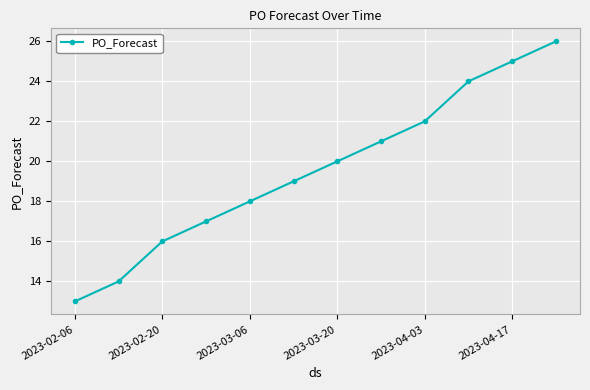

What is the value of the 12th point from the left?

26